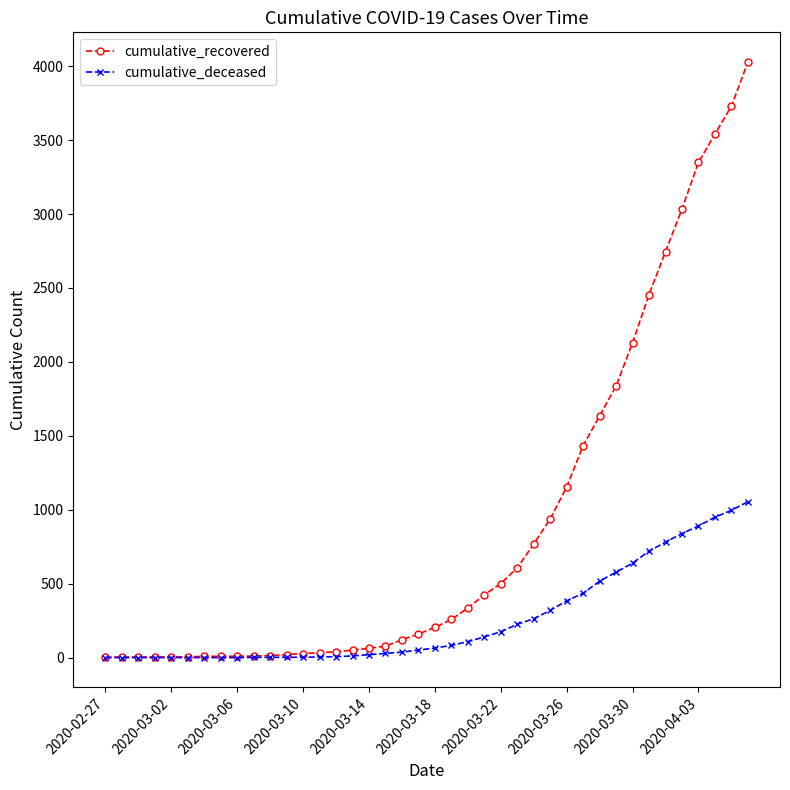

Which series has the largest range (max minus min)?

cumulative_recovered